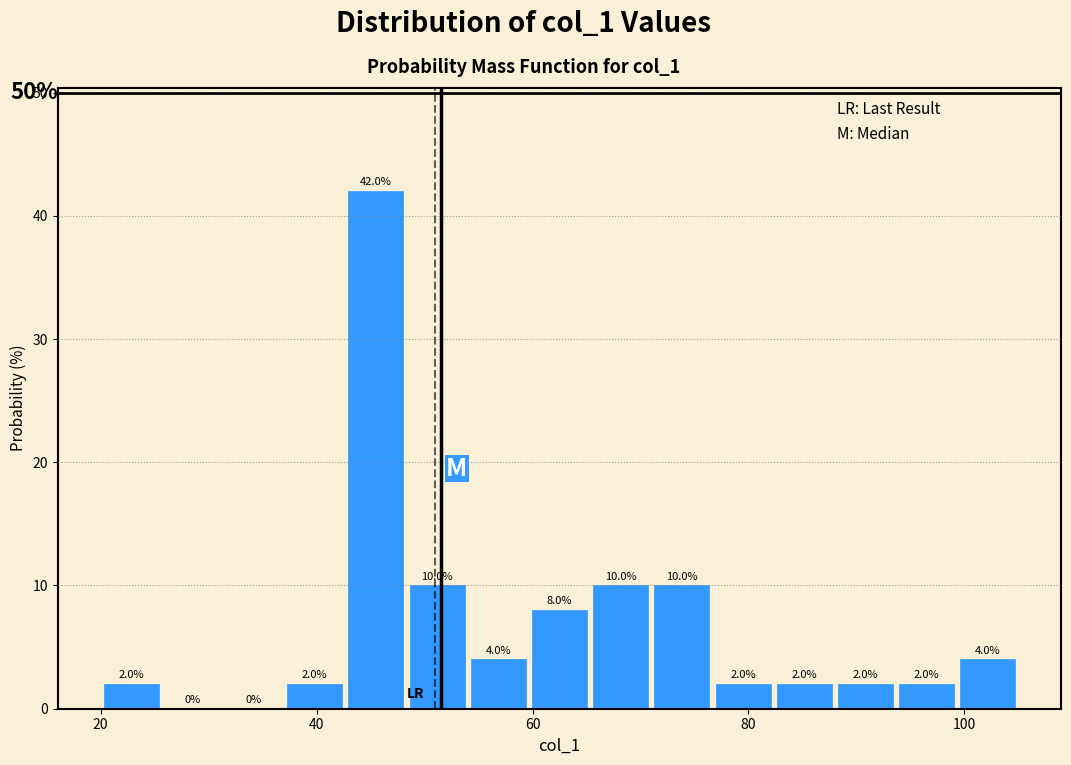

Around what value on the x-axis is the tallest bar? Give the approximate position of its centre, as read against the axis.

46